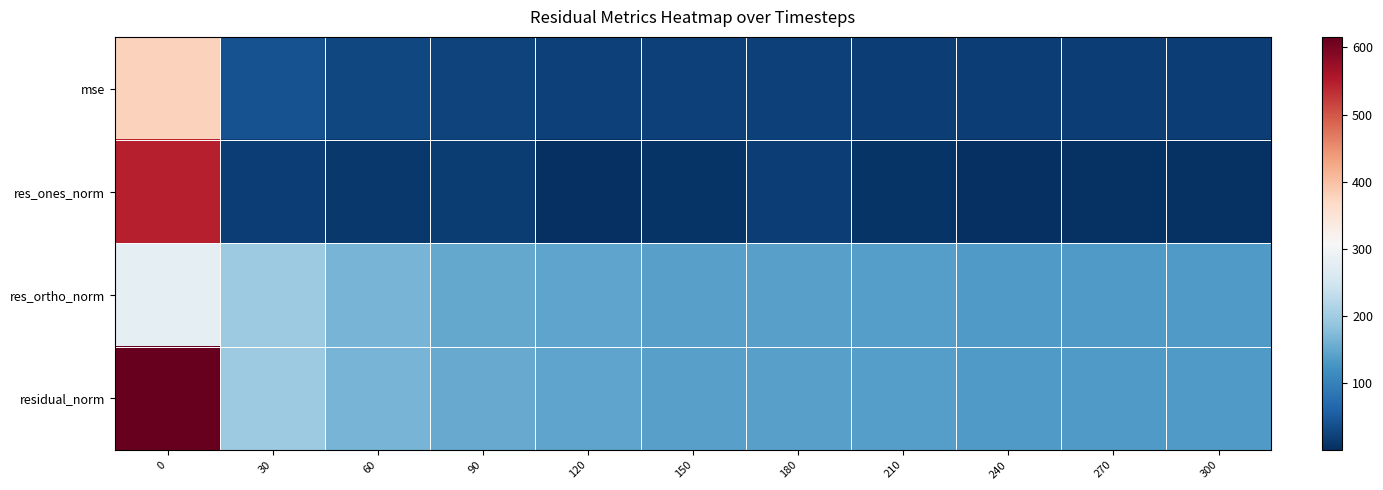

Count the number of data series in this chart.

4